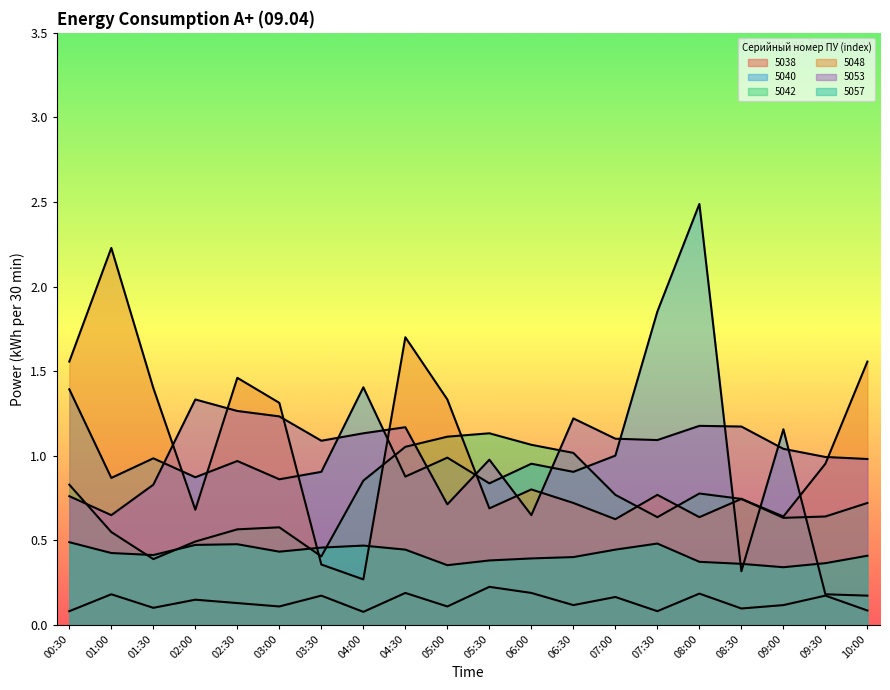

At how many categories does at least one series exceed 0?

20